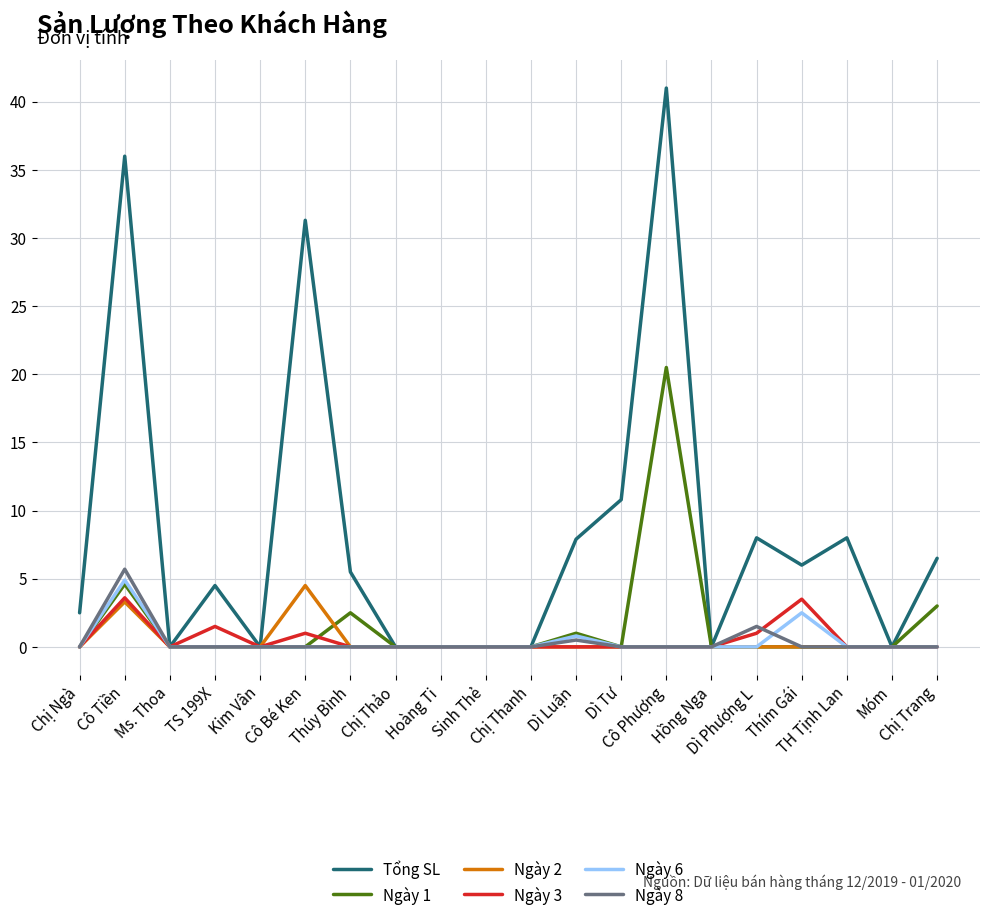

What is the greatest value displayed?

41.0